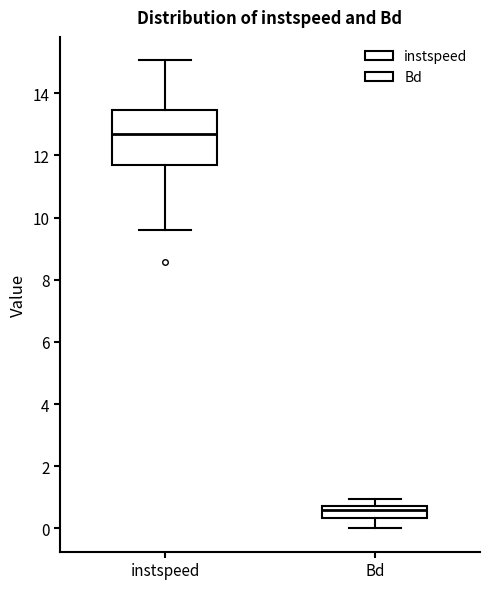

Reading left to right, read every box against the y-axis: the position of its median line, the range the box covers, and the ends of its whiskers. The values are not printed on the chart, so give them approximately, as read against the axis.

instspeed: median 12.6, box 11.6 to 13.4, whiskers 9.6 to 15.0
Bd: median 0.6, box 0.4 to 0.8, whiskers 0.0 to 1.0